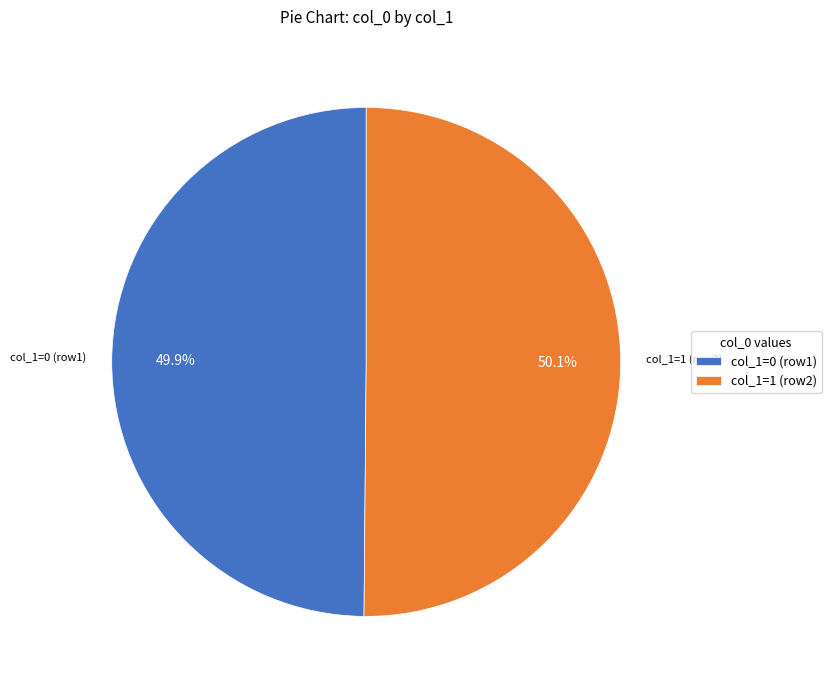

What is the ratio of the value at col_1=0 (row1) to the value at col_1=1 (row2)?

1.0